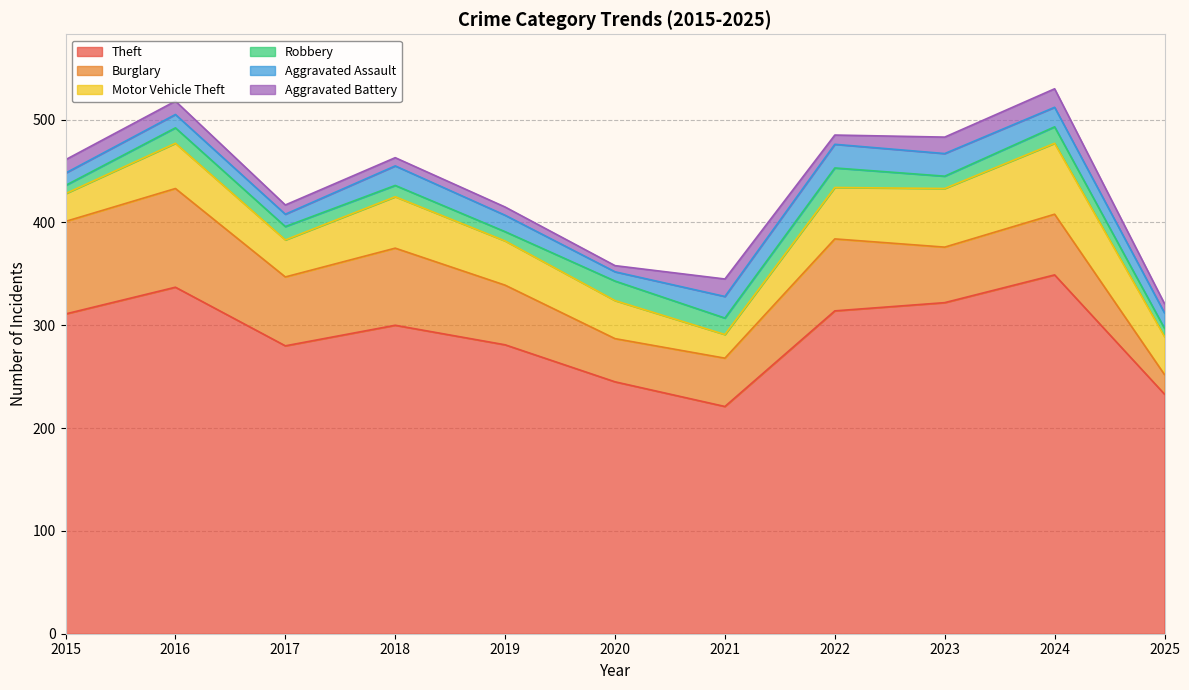

What are all the series names shown in the legend?

Theft, Burglary, Motor Vehicle Theft, Robbery, Aggravated Assault, Aggravated Battery